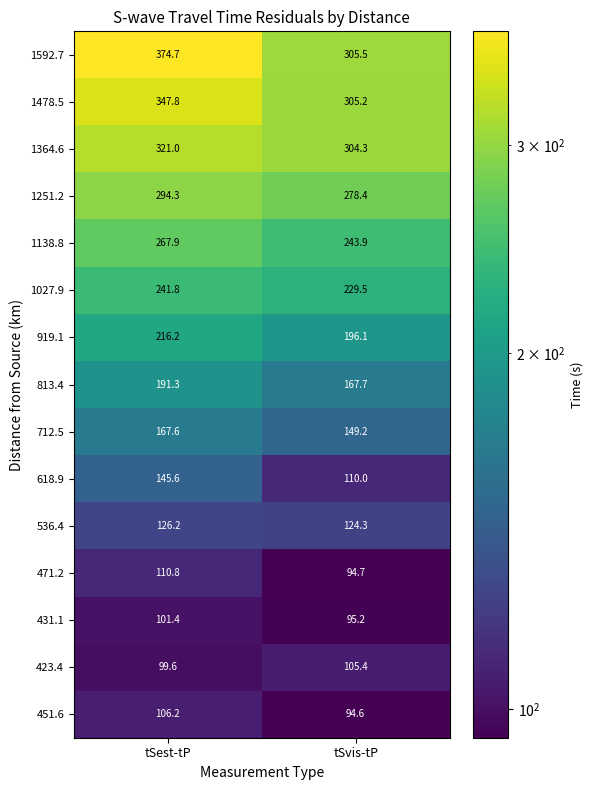

What is the sum of the 1364.6 values at tSest-tP and tSvis-tP?

625.3